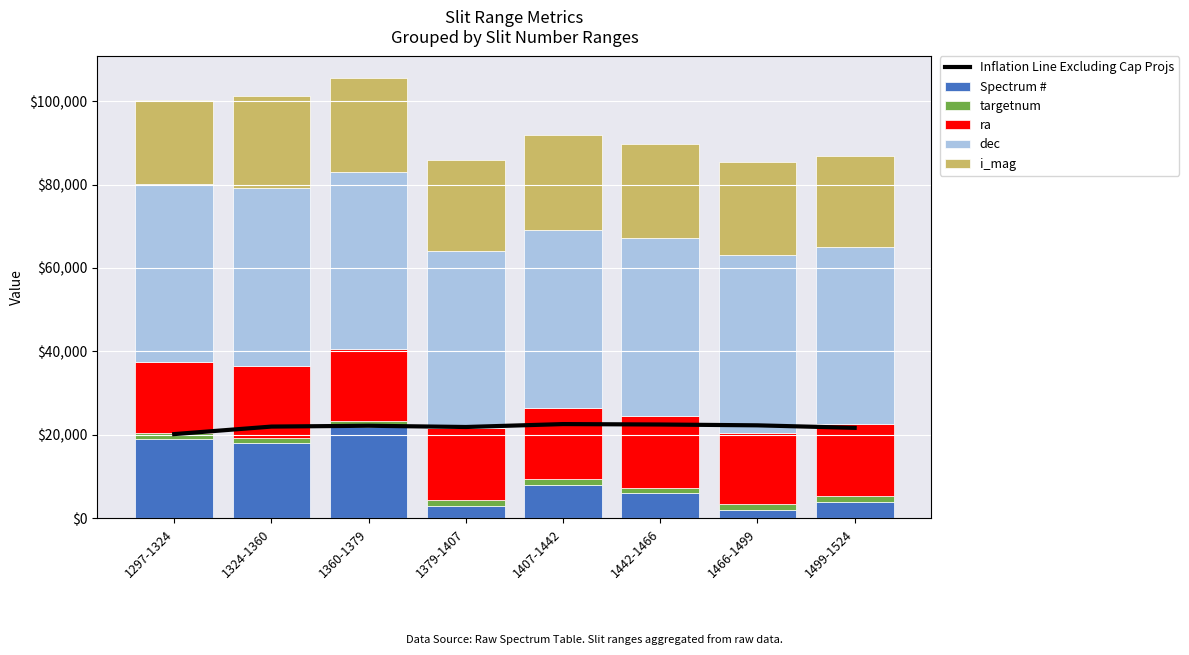

True or false: targetnum has a value of 0.0 at 1297-1324.

False